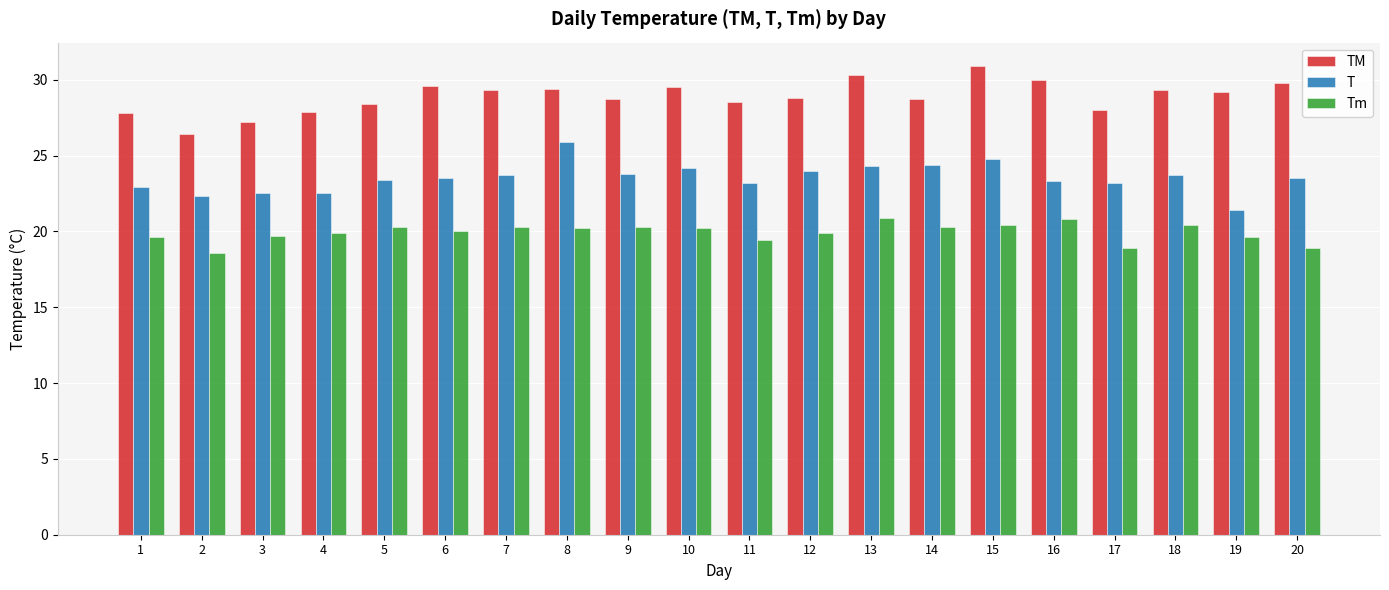

What is the difference between the second highest and minimum values in the TM series?

3.9